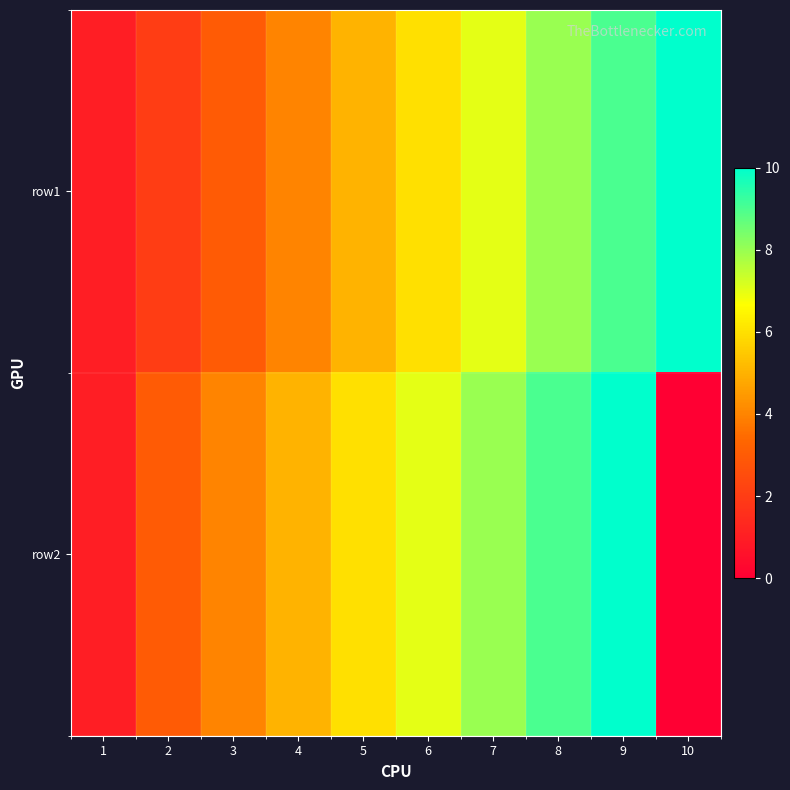

What is the difference between the highest and lowest values at 2?

1